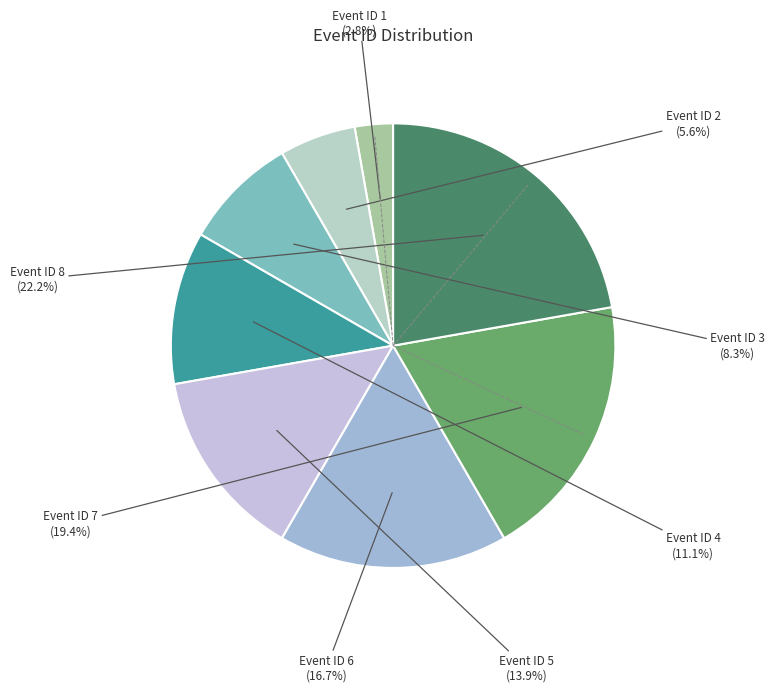

How many segments does this pie chart have?

8